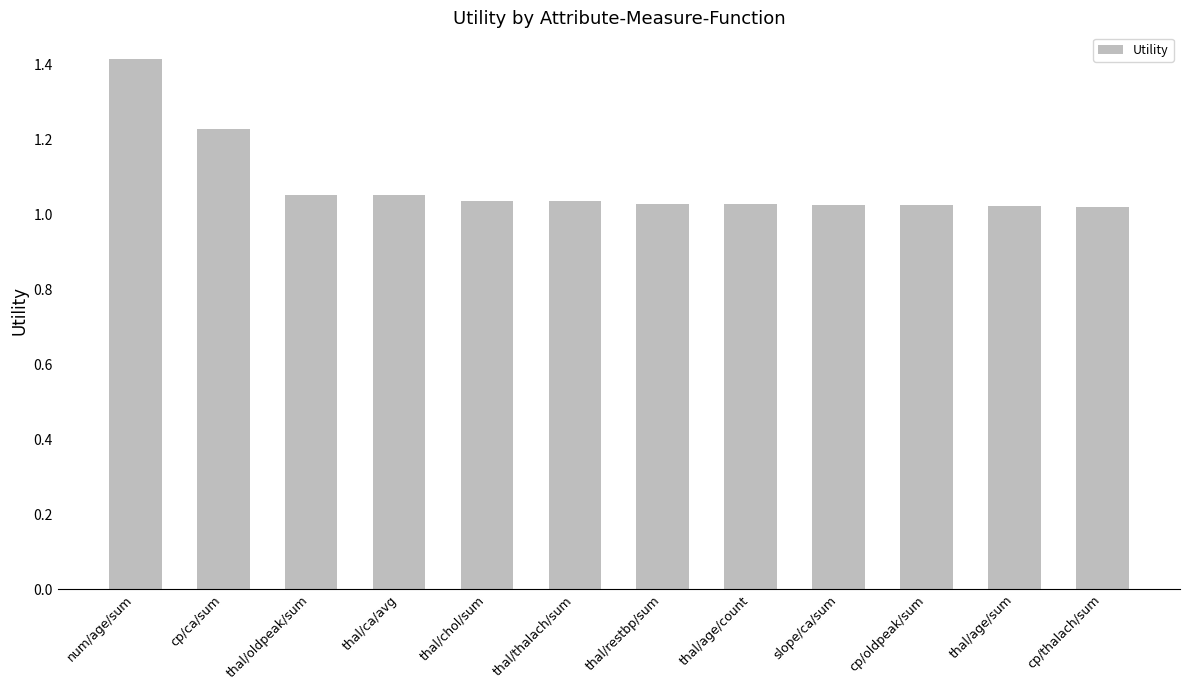

What is the label of the 5th bar from the left?

thal/chol/sum